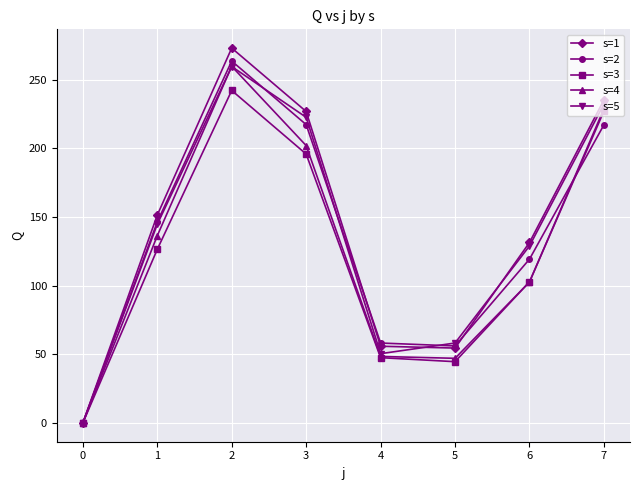

What is the difference between the highest and lowest values at 3?

31.0